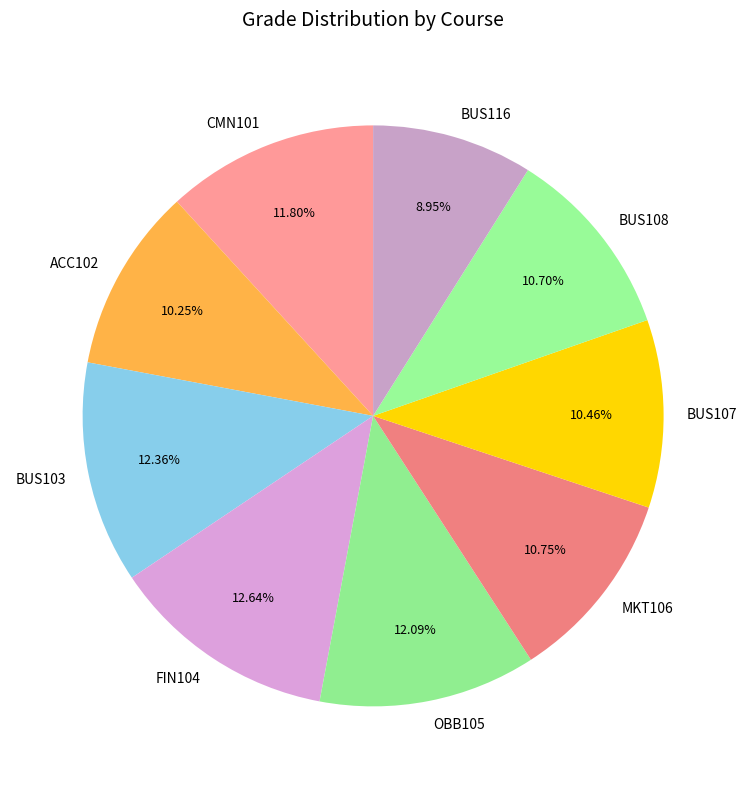

What is the ratio of the value at CMN101 to the value at BUS107?

1.1